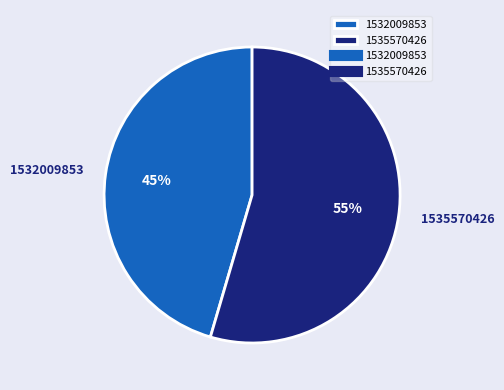

What percentage is the 1535570426 slice, to the nearest percent?

55%